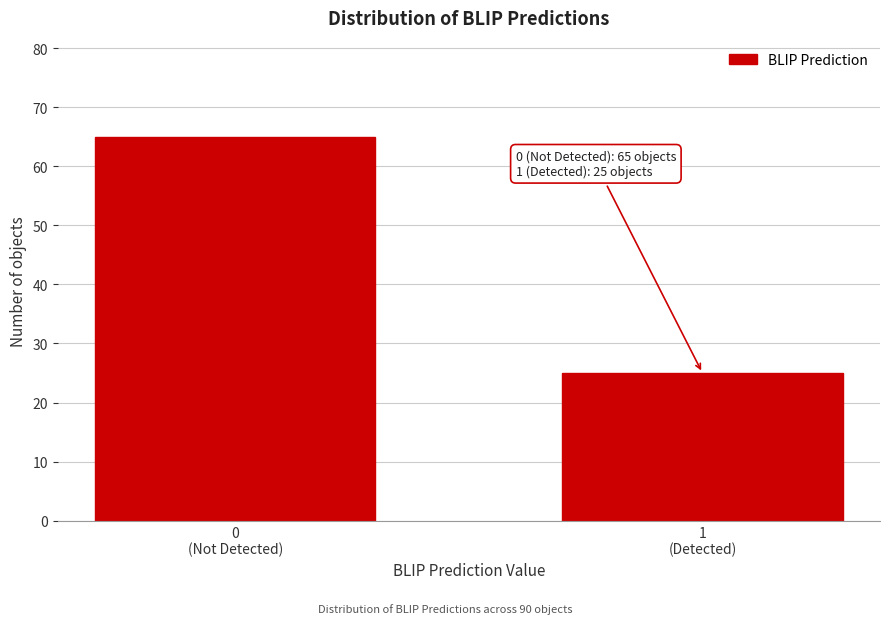

Reading left to right, transcribe all the data shown in this chart.

65	25